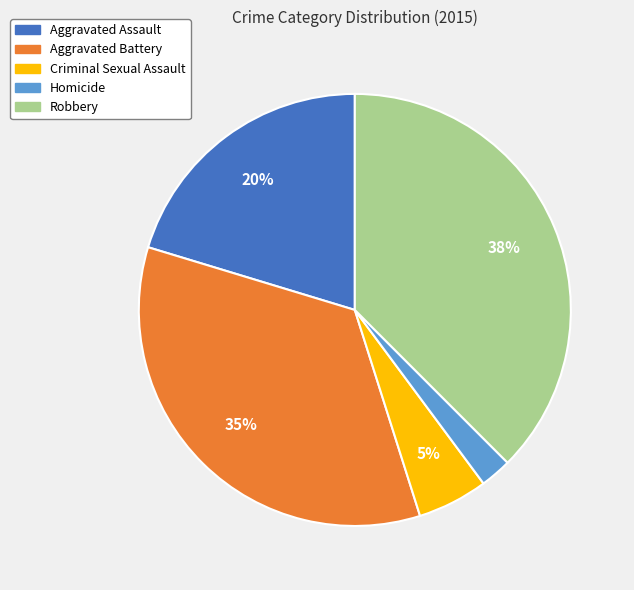

Rank the categories by value from highest to lowest.

Robbery, Aggravated Battery, Aggravated Assault, Criminal Sexual Assault, Homicide